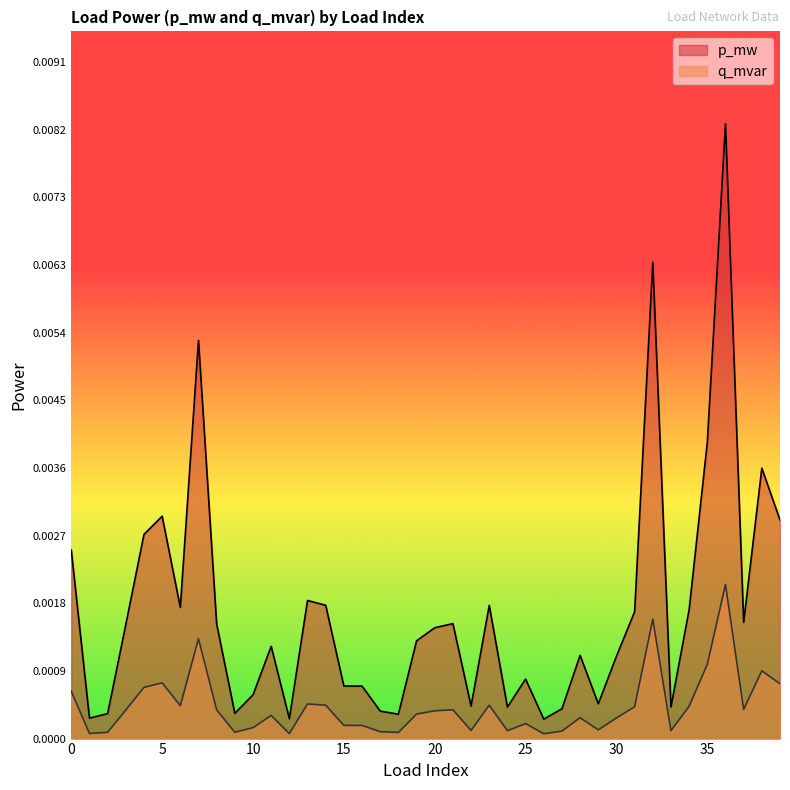

Is it true that p_mw equals 0.0 at 26?

True